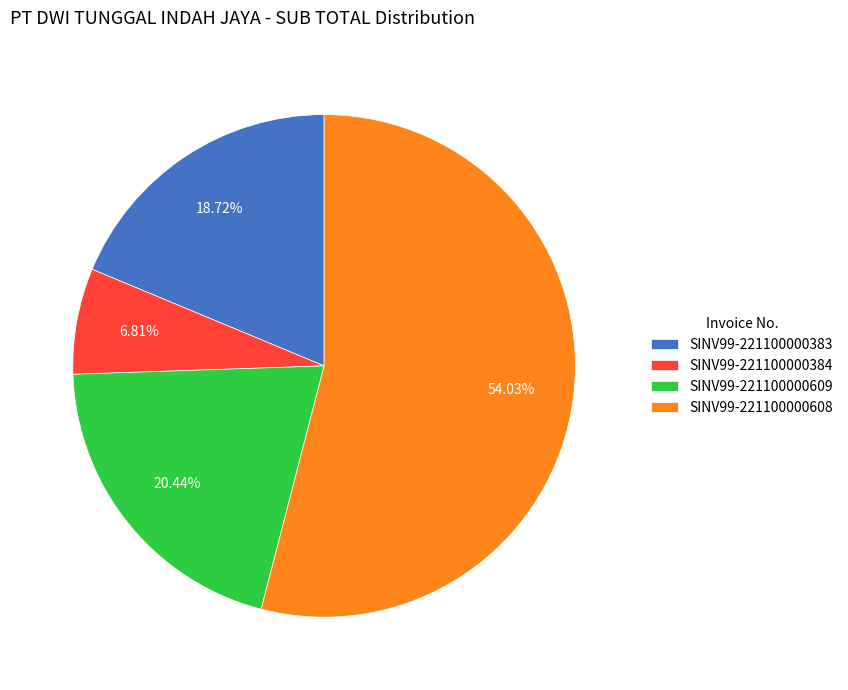

Does any single category account for the majority?

Yes